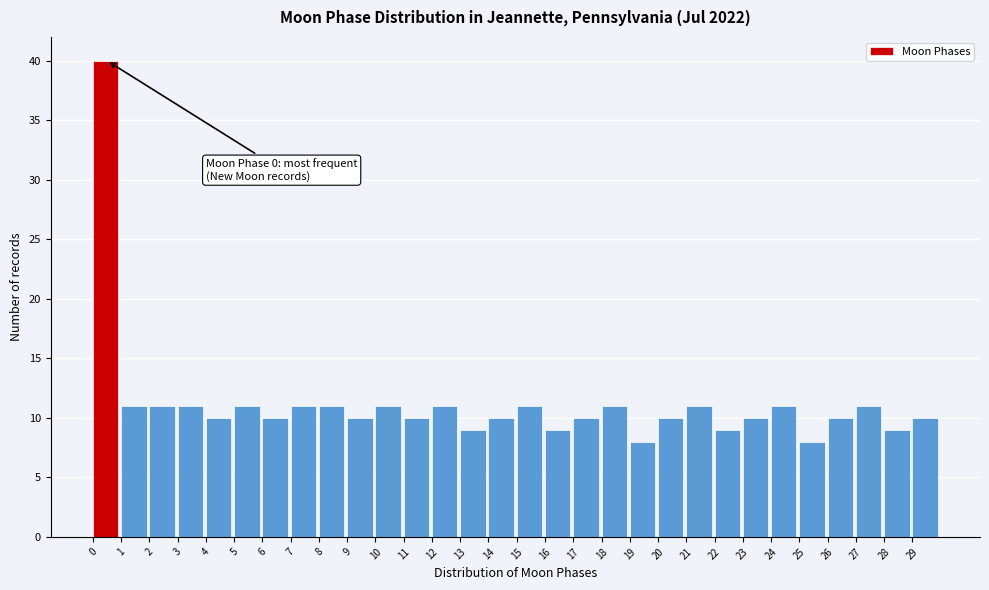

Over which range of the x-axis is the bar tallest?

0 to 1